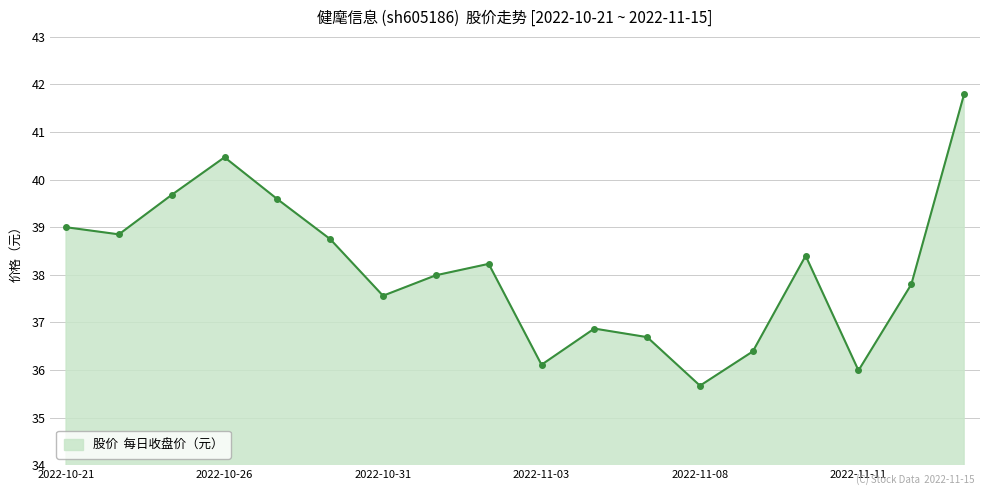

What is the maximum value shown in the chart?

41.8